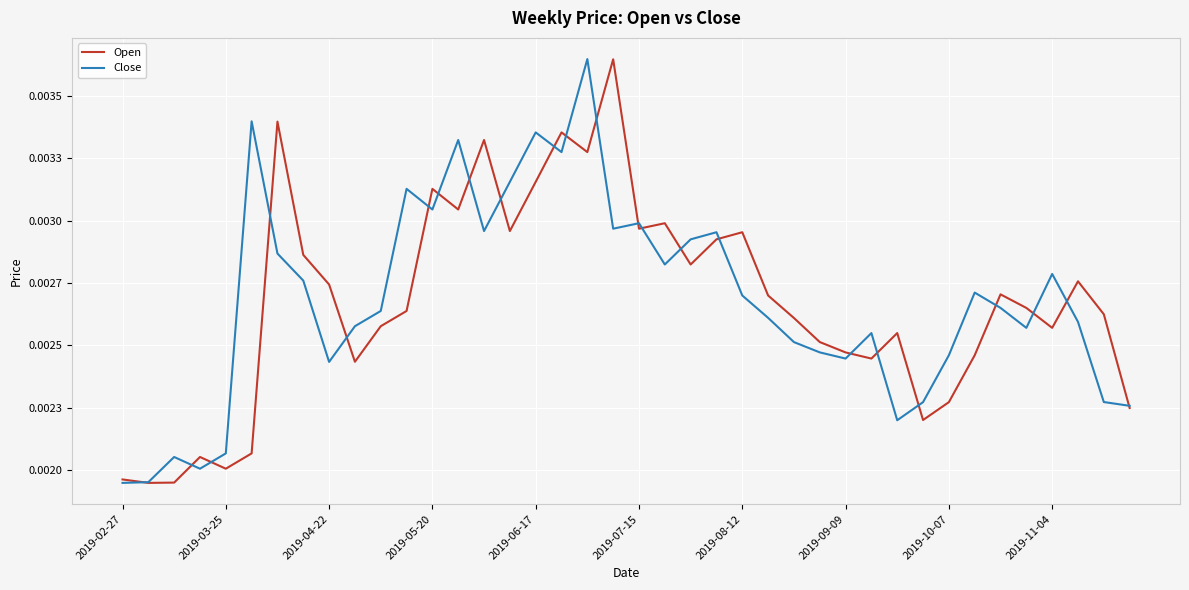

What are all the series names shown in the legend?

Open, Close